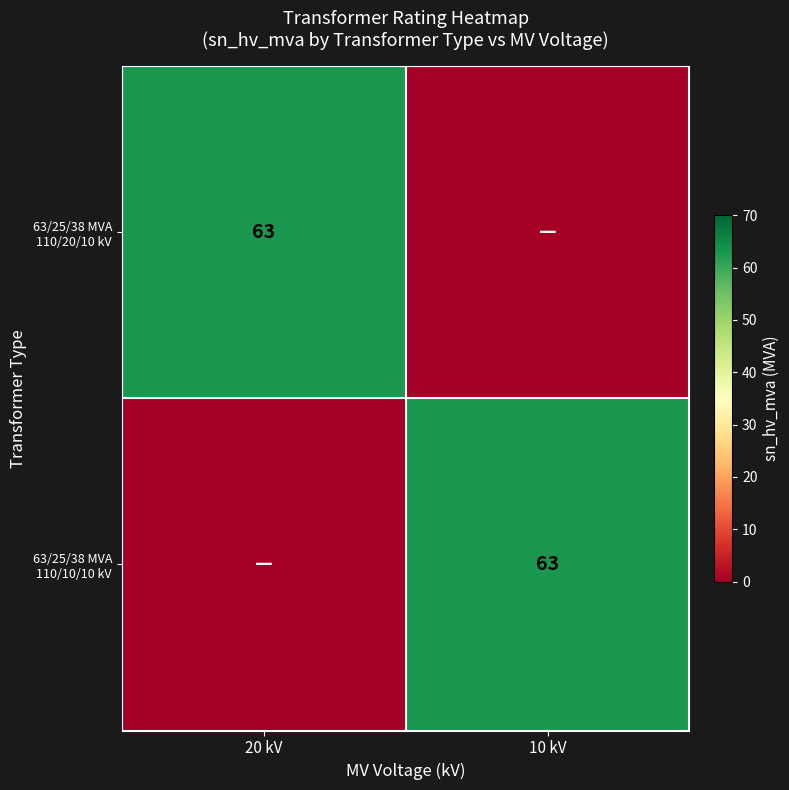

The 63/25/38 MVA 110/20/10 kV series shows 63 at 20 kV. True or false?

True